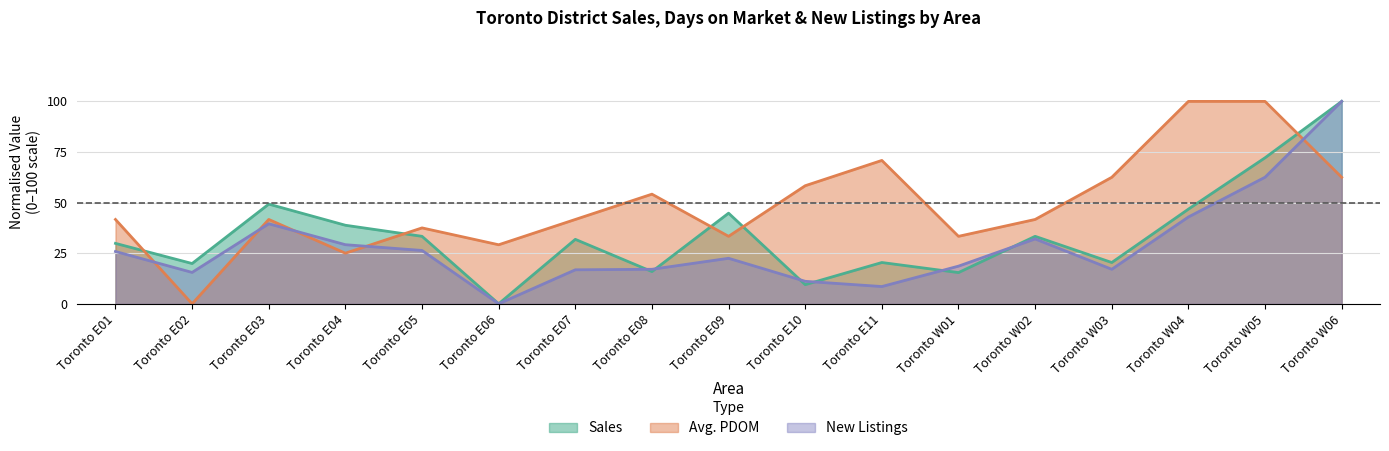

The value of Sales at Toronto W05 is 36.7. True or false?

False